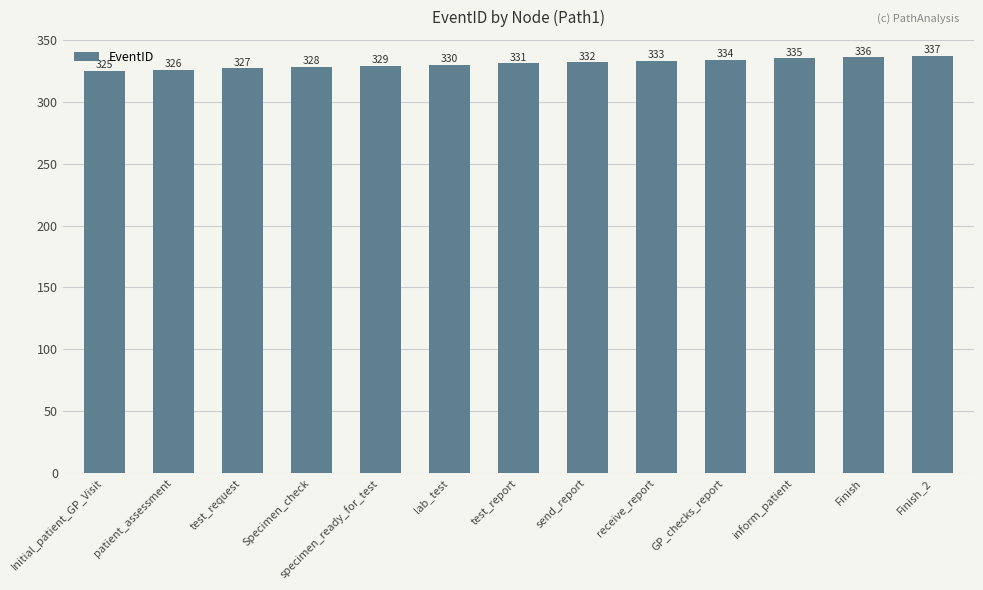

What is the value of the 1st bar from the left?

325